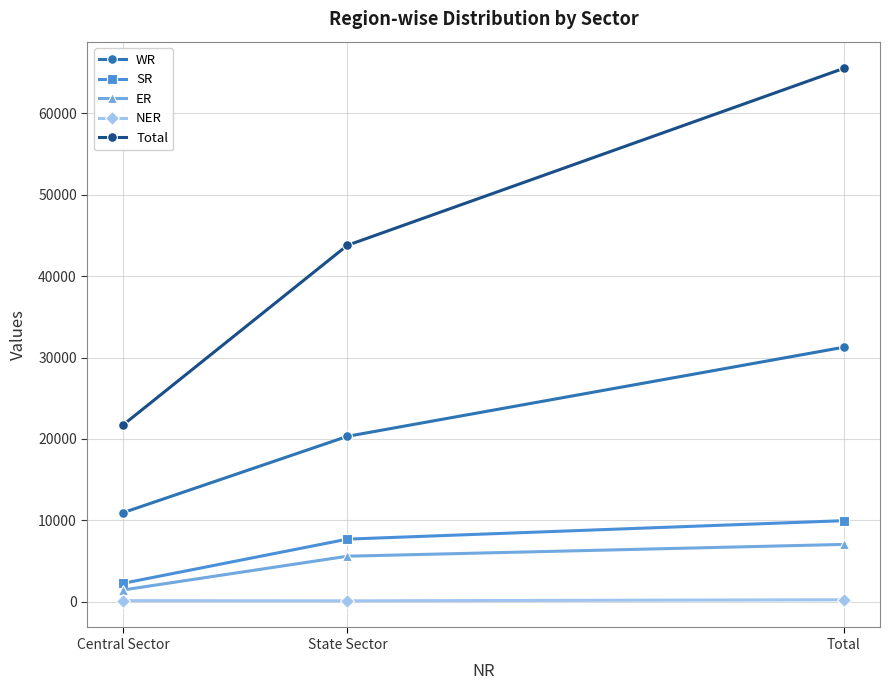

What is the greatest value displayed?

65542